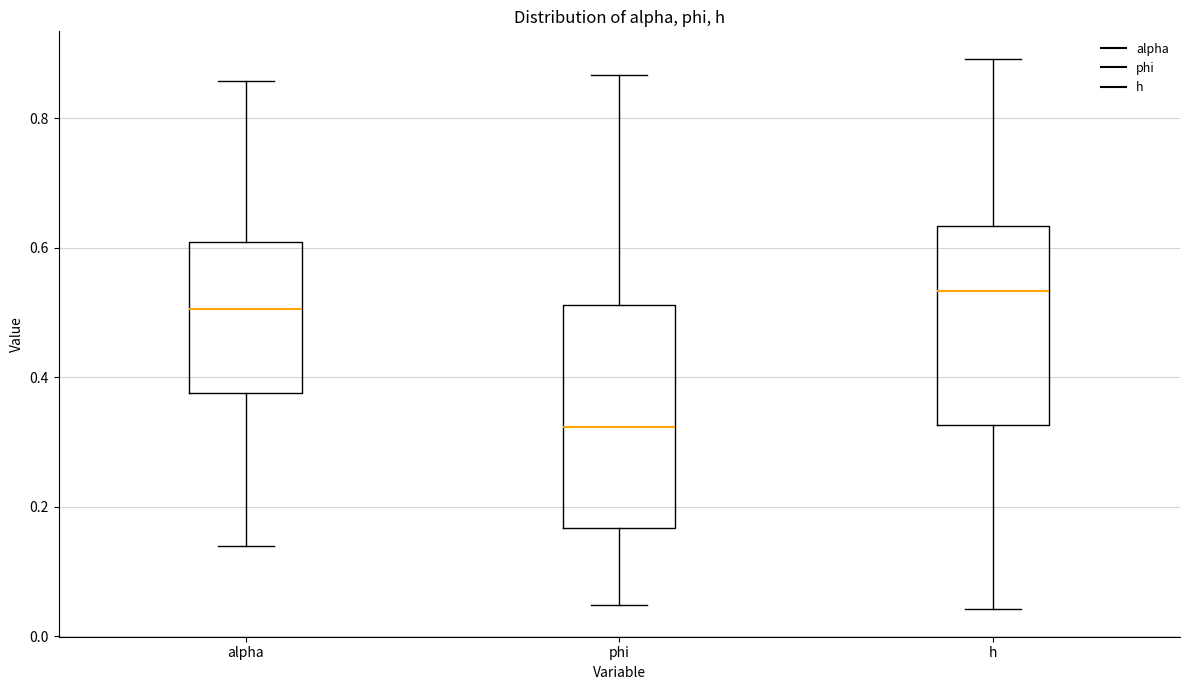

Which box's median line is the lowest?

phi